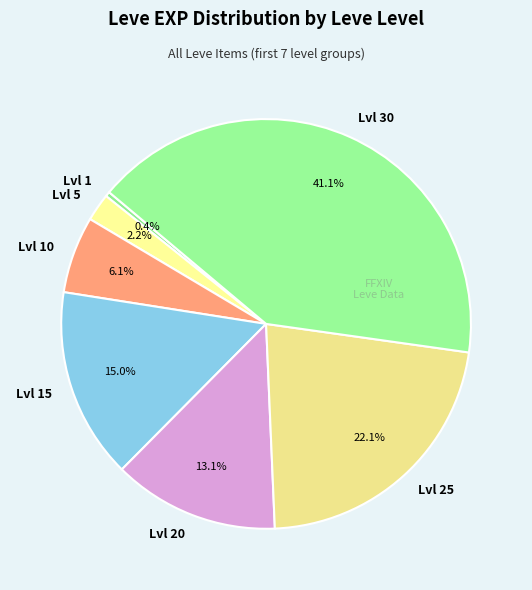

How many slices are in this pie chart?

7